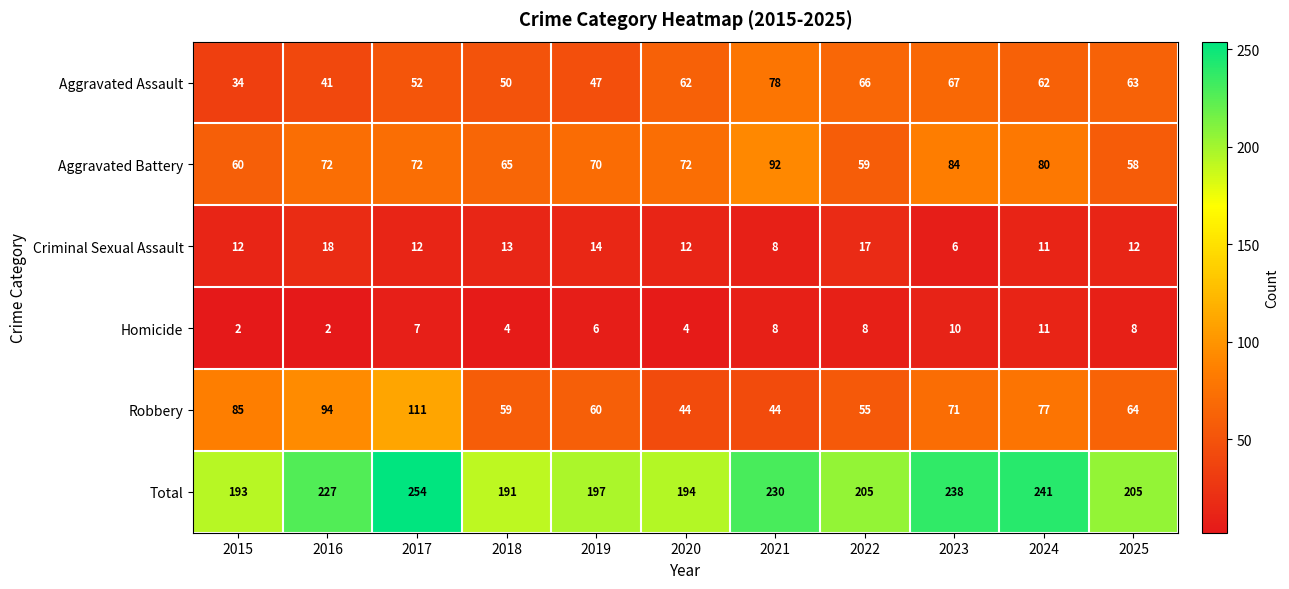

Which series has the largest total across all categories?

Total